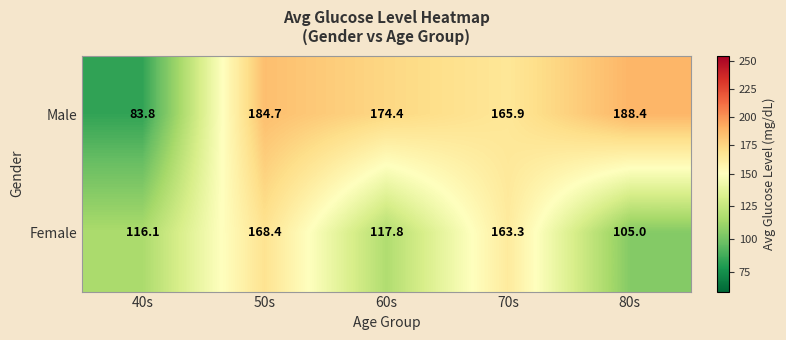

What is the difference between the maximum and second lowest values in the Male series?

22.5